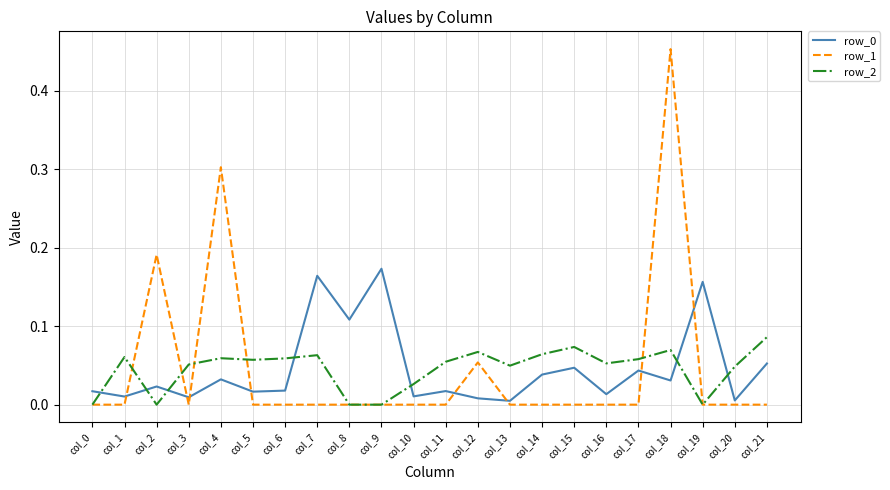

Count the row_1 values in the range 0 to 1.

22